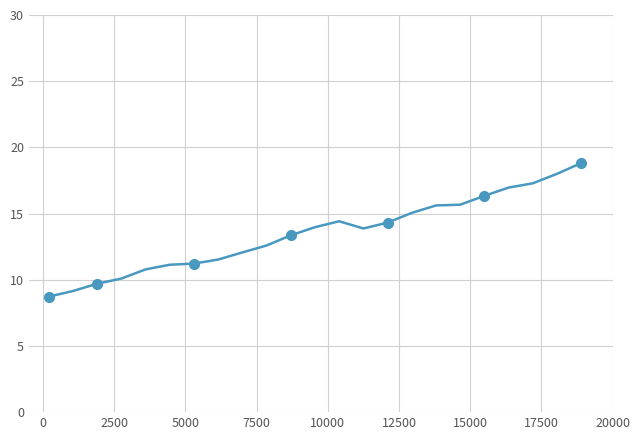

Is this an area chart (filled region under the line)?

No